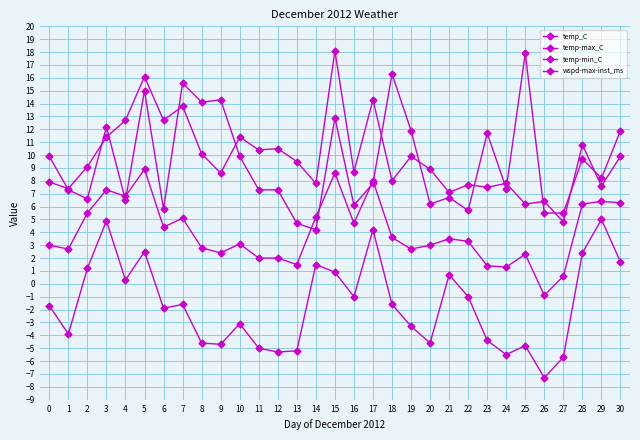

What is the total value across all series at 27?

5.2